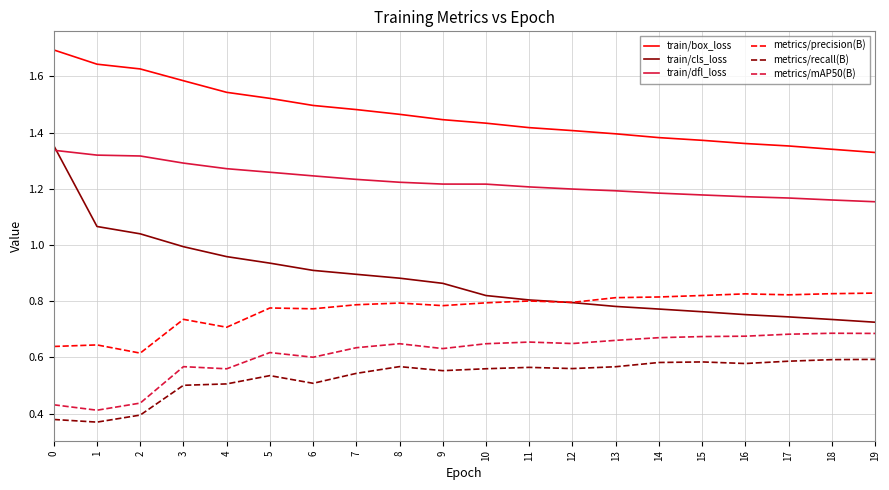

What is the total value across all series at 11?

5.4